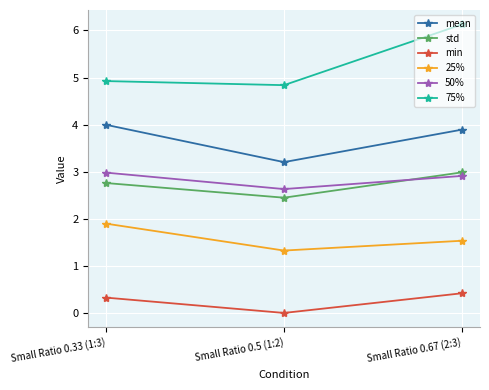

Rank the series at Small Ratio 0.5 (1:2) from highest to lowest value.

75%, mean, 50%, std, 25%, min